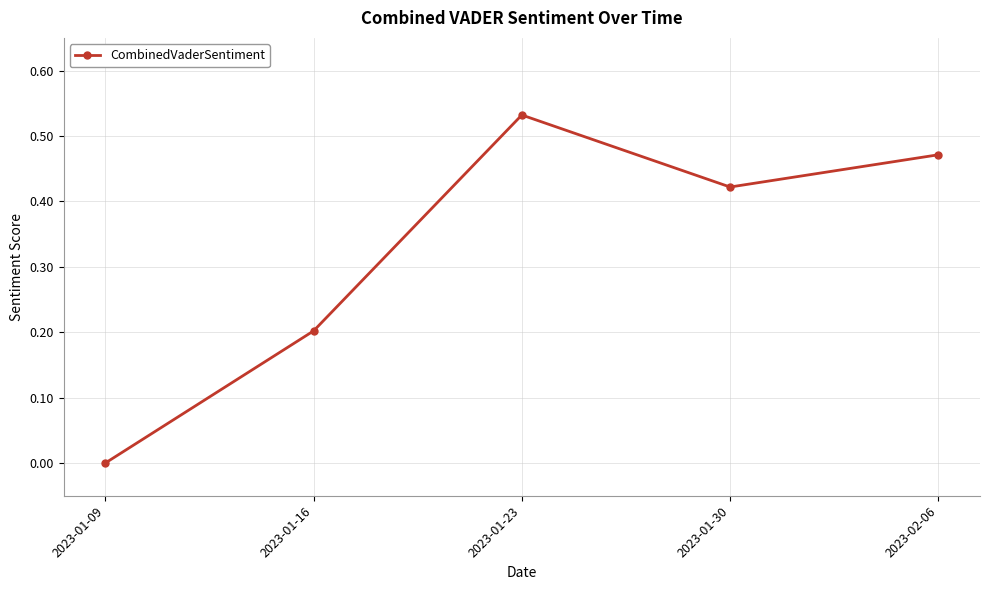

At which category does the data reach its first local peak?

2023-01-23